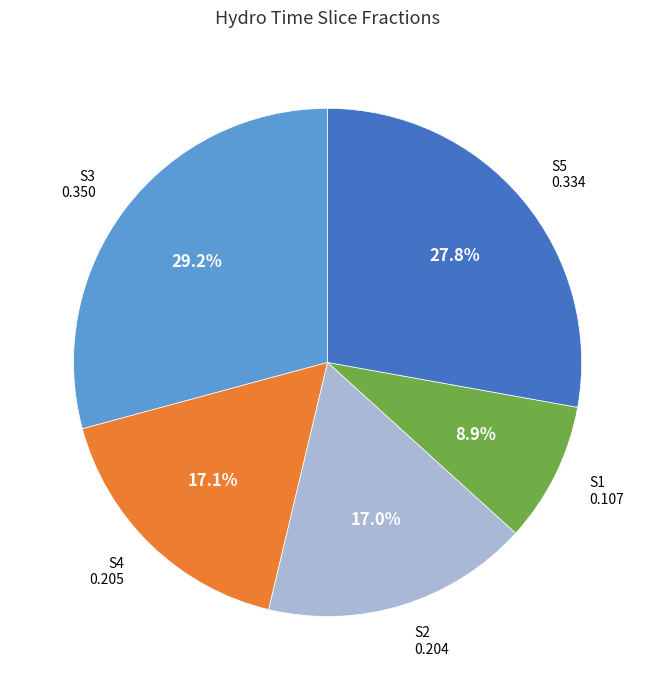

To the nearest percent, what is the average slice percentage?

20%